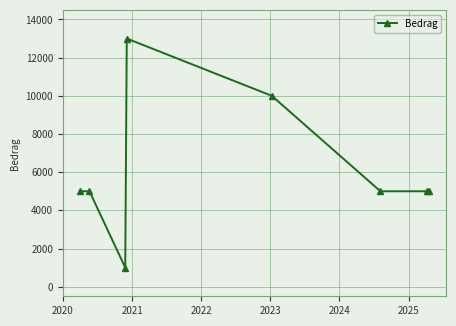

What is the average value?

6125